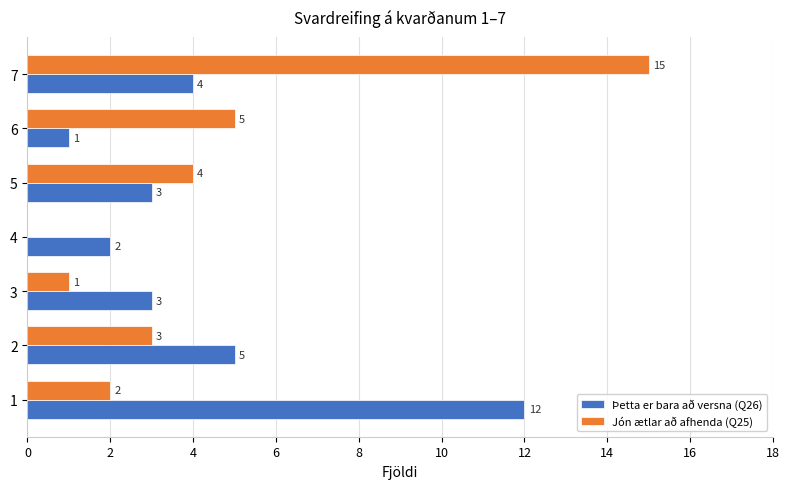

The value of Þetta er bara að versna (Q26) at 4 is 2. True or false?

True